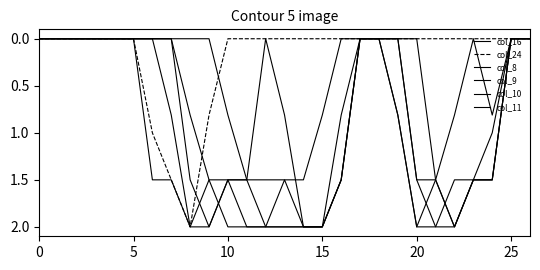

Where is the first local maximum for col_10?

9